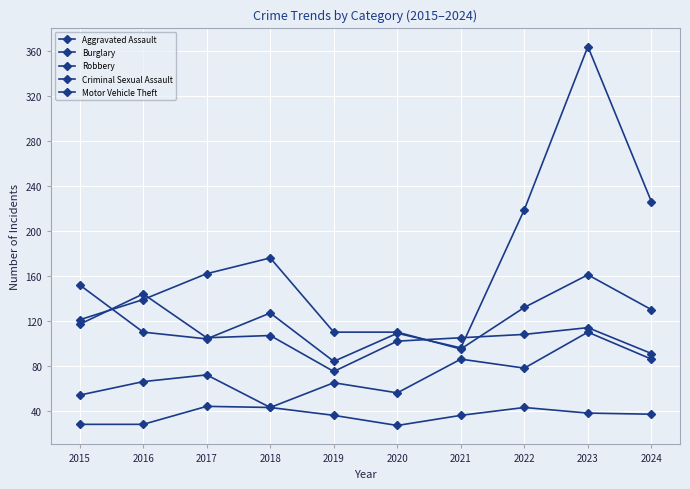

Which series has the widest spread of values?

Motor Vehicle Theft